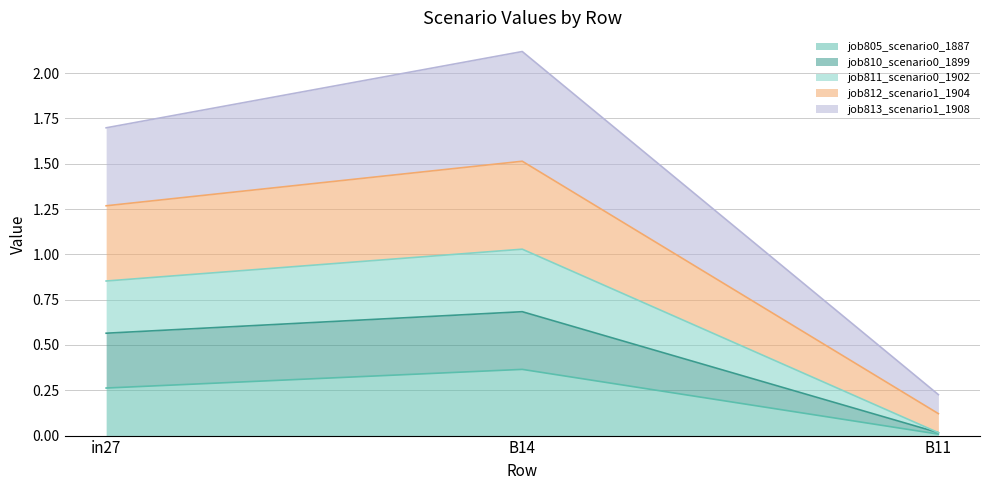

Which series changed the most between in27 and B14?

job813_scenario1_1908